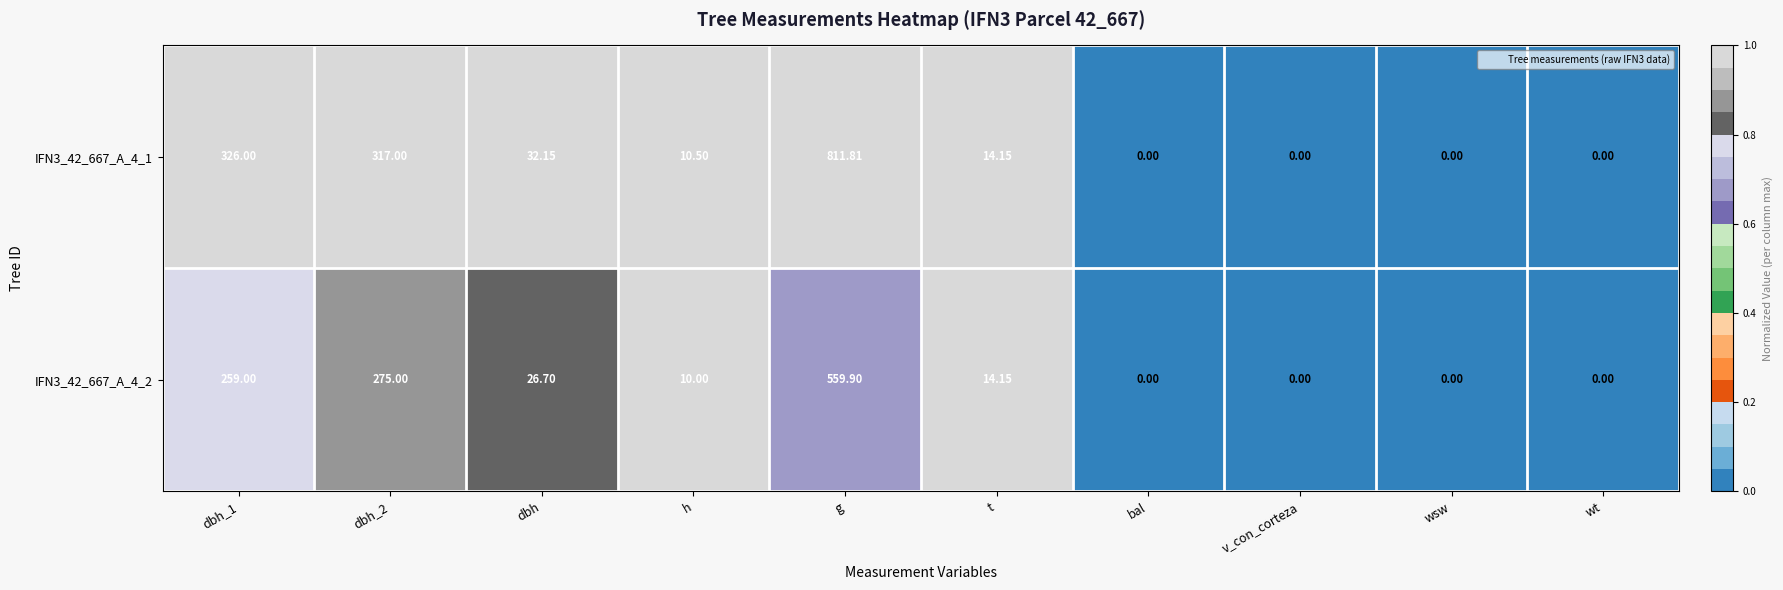

Is the value of IFN3_42_667_A_4_1 at h greater than the value of IFN3_42_667_A_4_2 at bal?

Yes